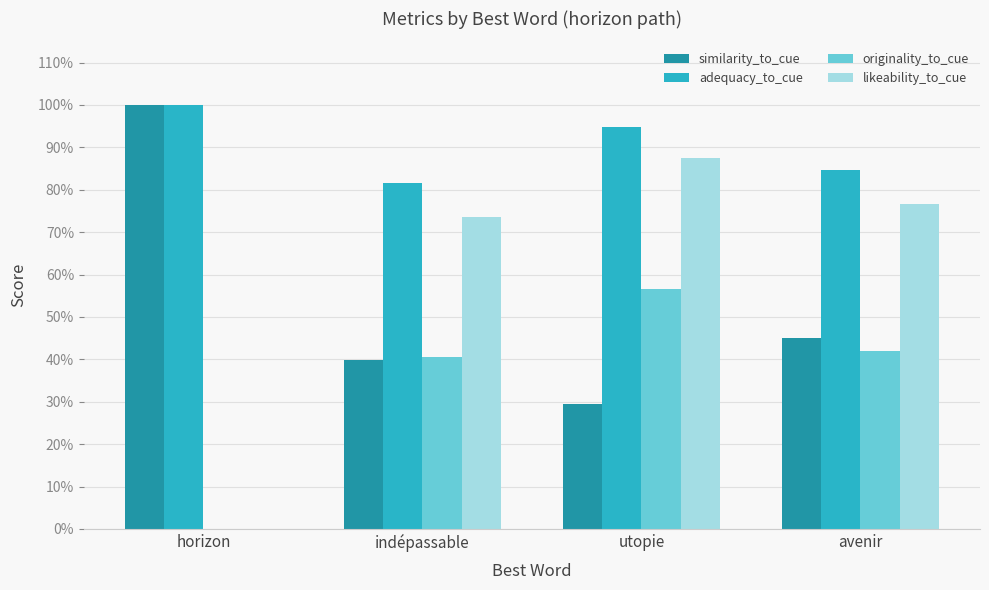

What is the difference between the highest and lowest values at avenir?

0.4